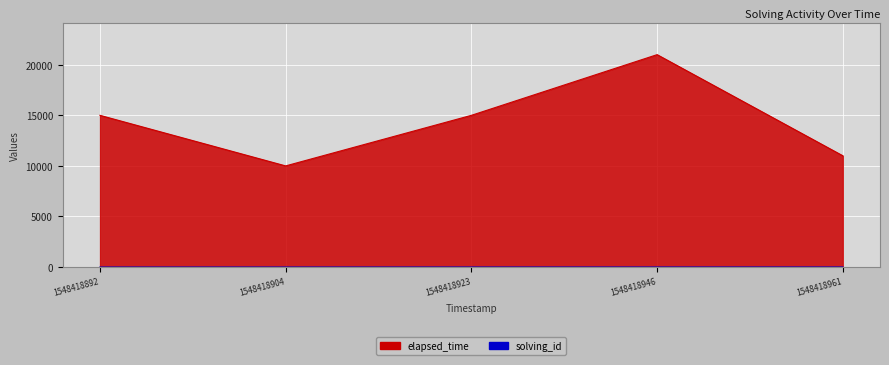

What is the approximate value of solving_id at 1548418946?

4